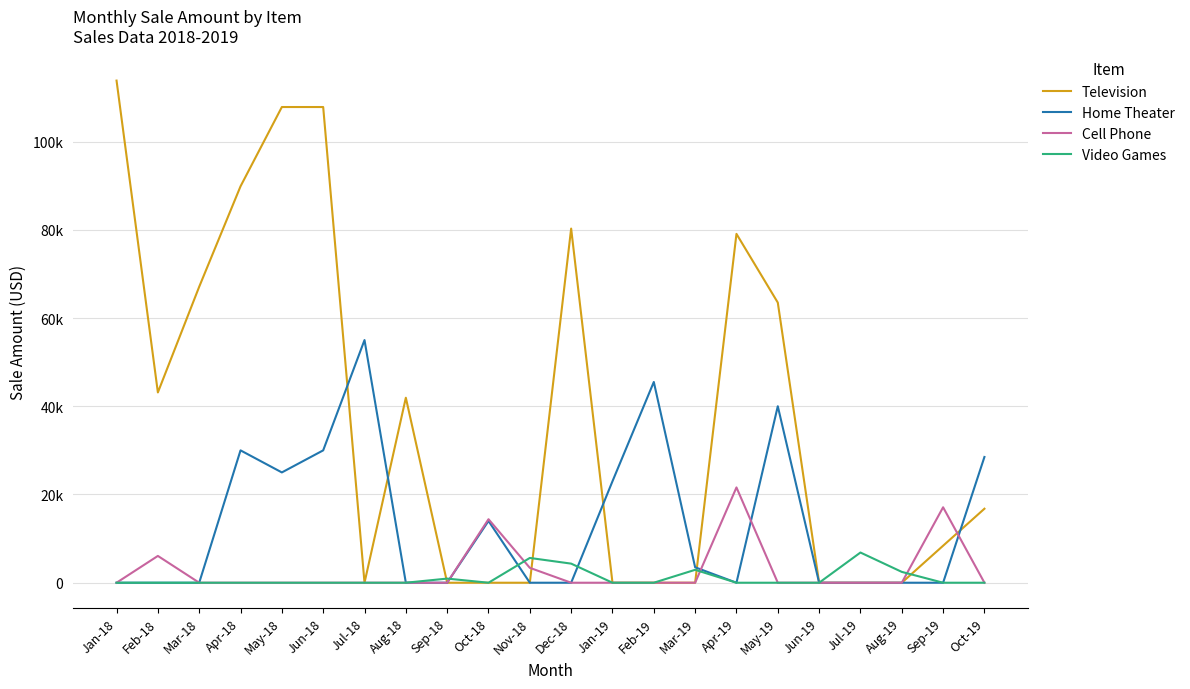

Rank the series by their maximum value, from highest to lowest.

Television, Home Theater, Cell Phone, Video Games